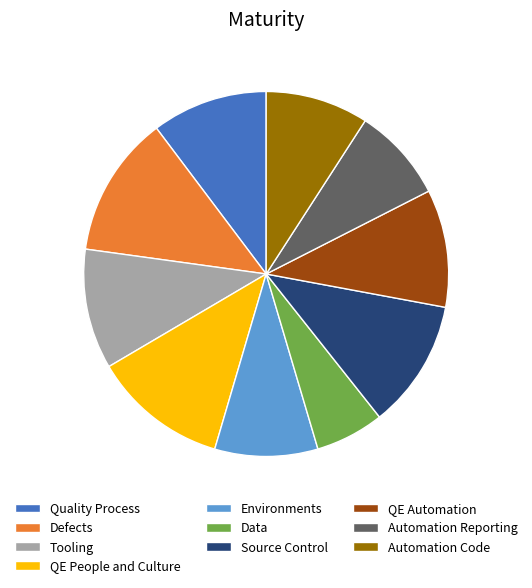

Is there any slice that represents more than half of the pie?

No